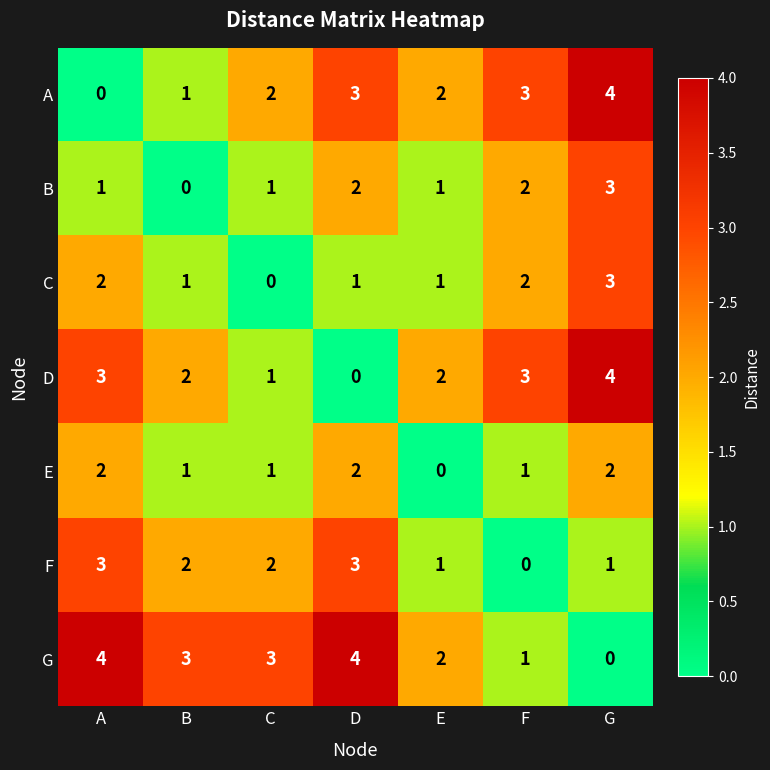

What is the sum of the G values at C and A?

7